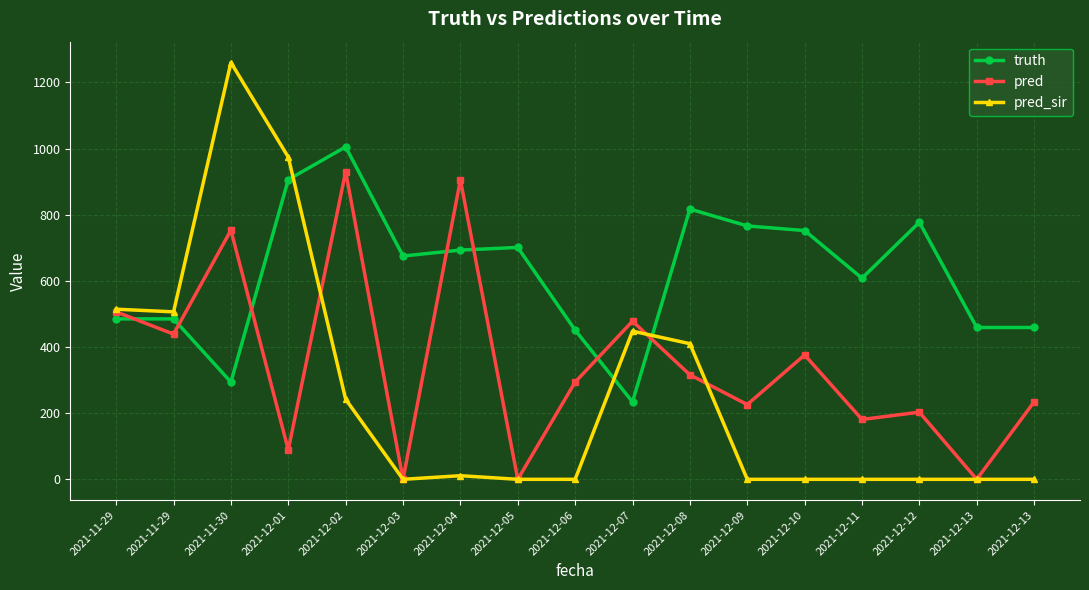

What is the label of the 1st point from the right?

2021-12-13